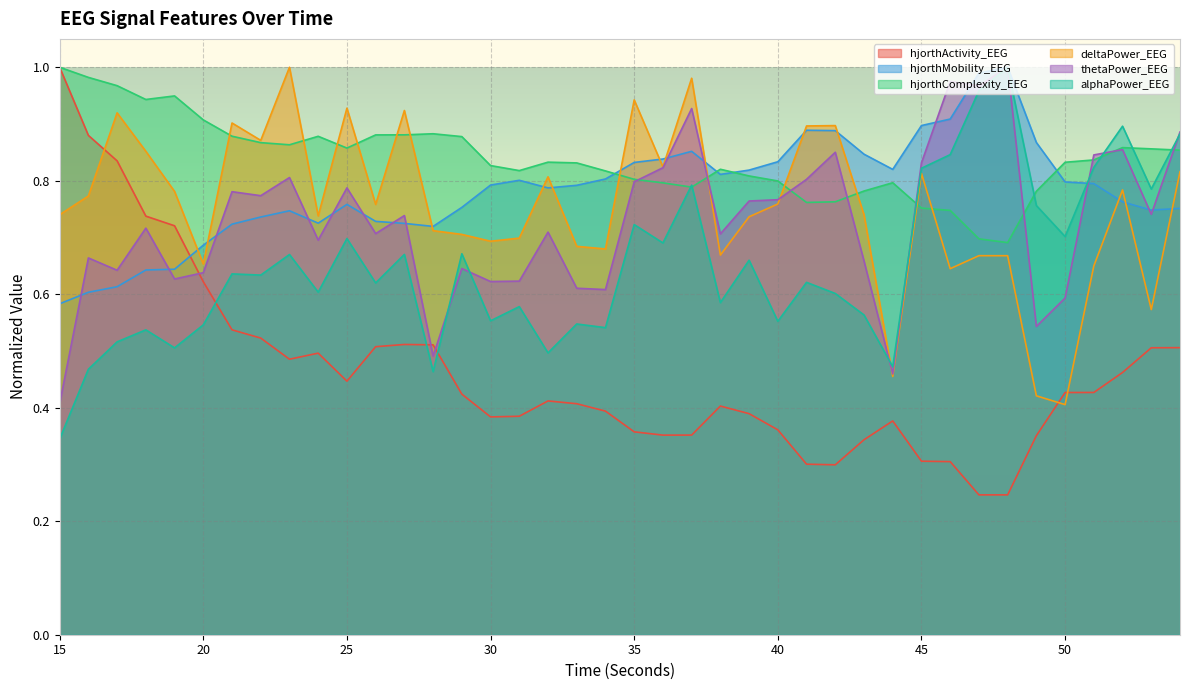

After their last crossing, which series has the higher values: hjorthActivity_EEG or deltaPower_EEG?

deltaPower_EEG